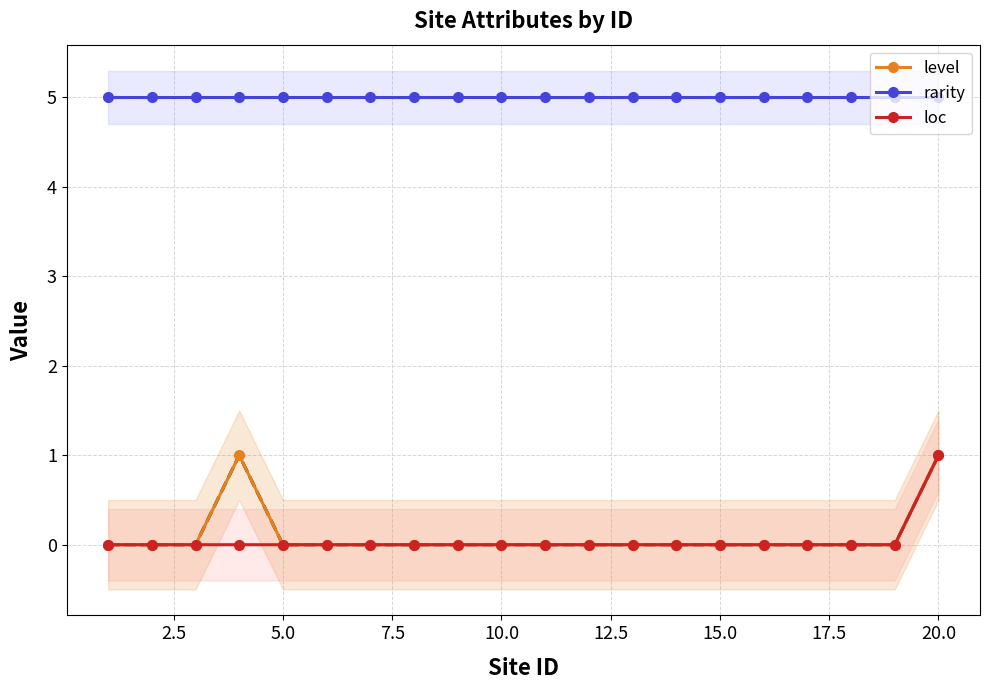

True or false: loc has more than 0 interior local peaks.

False